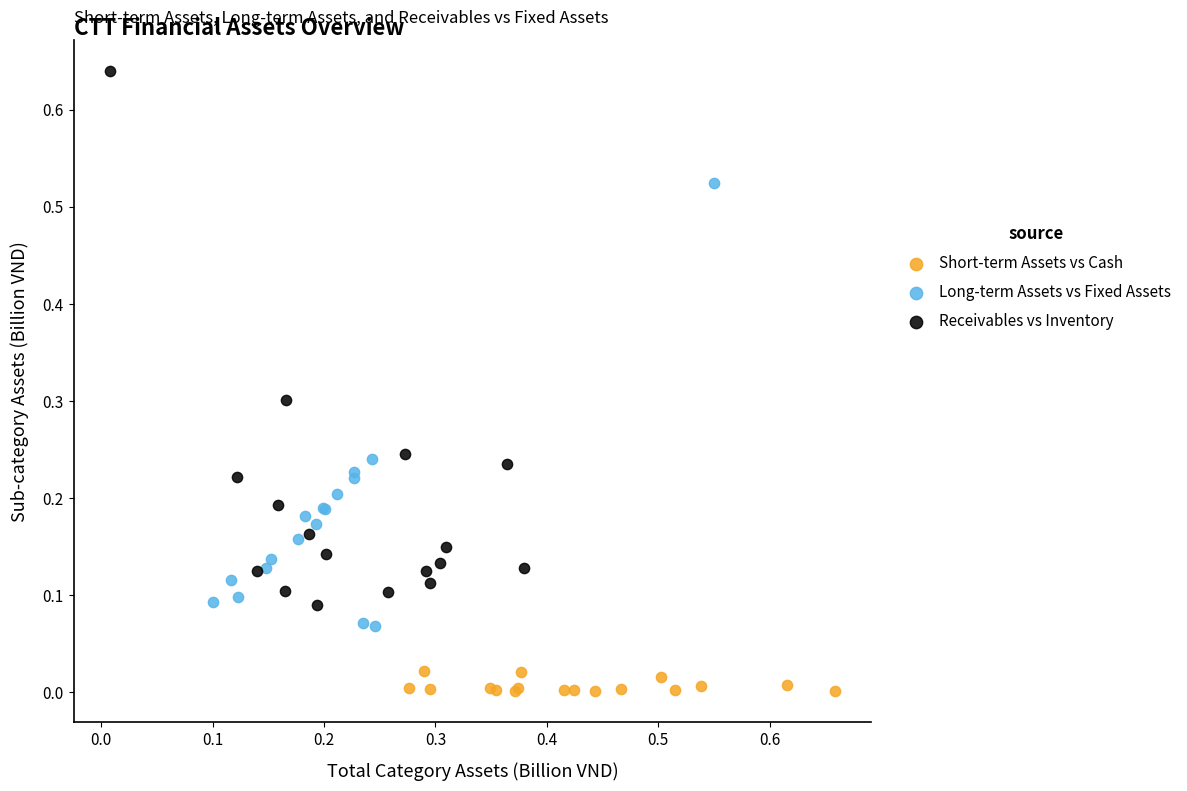

Which series contains the lowest Y value?

Short-term Assets vs Cash